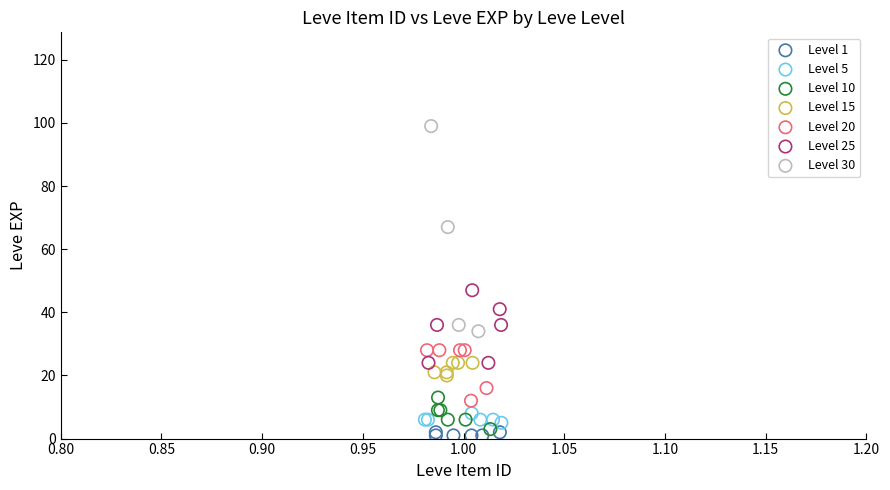

Which series reaches the maximum Y coordinate?

Level 30